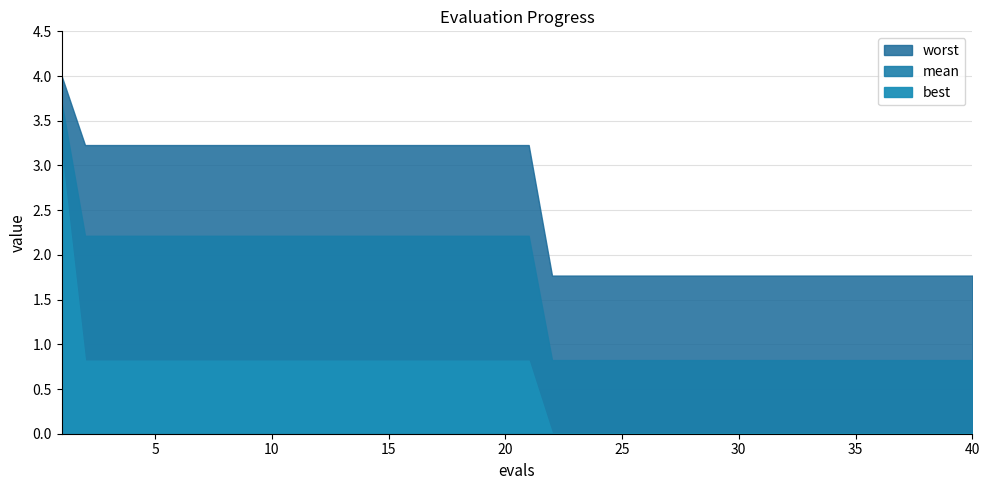

What value does the mean series have at 22?

0.8